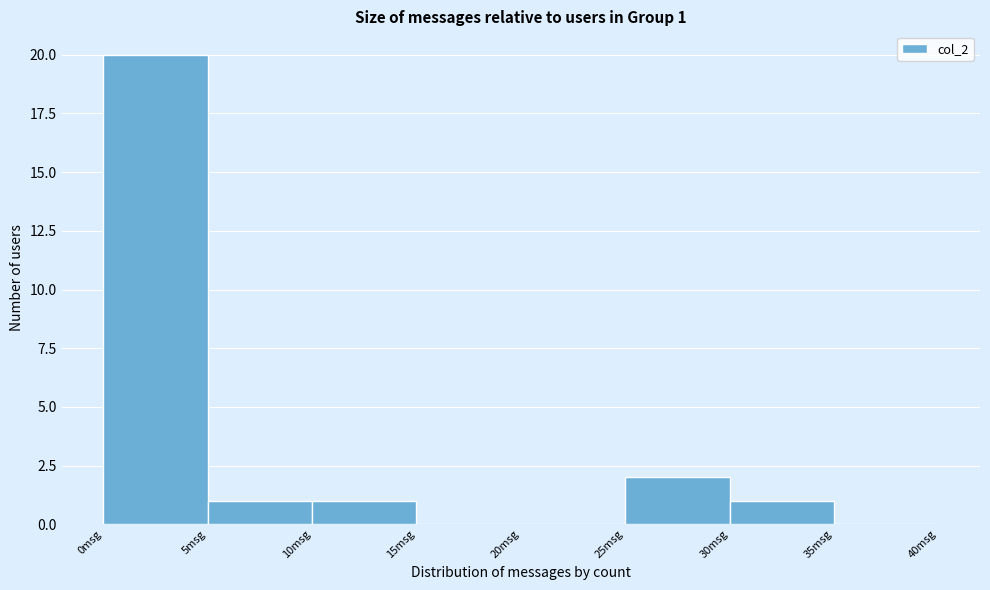

Over which range of the x-axis is the bar tallest?

0 to 5